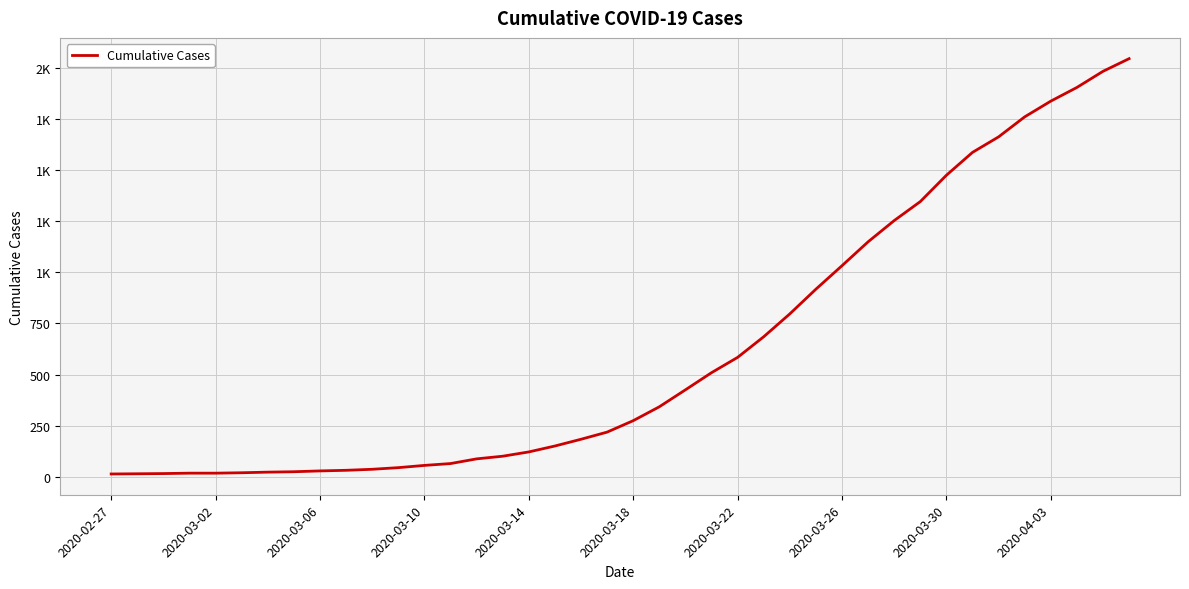

Is this an area chart (filled region under the line)?

No